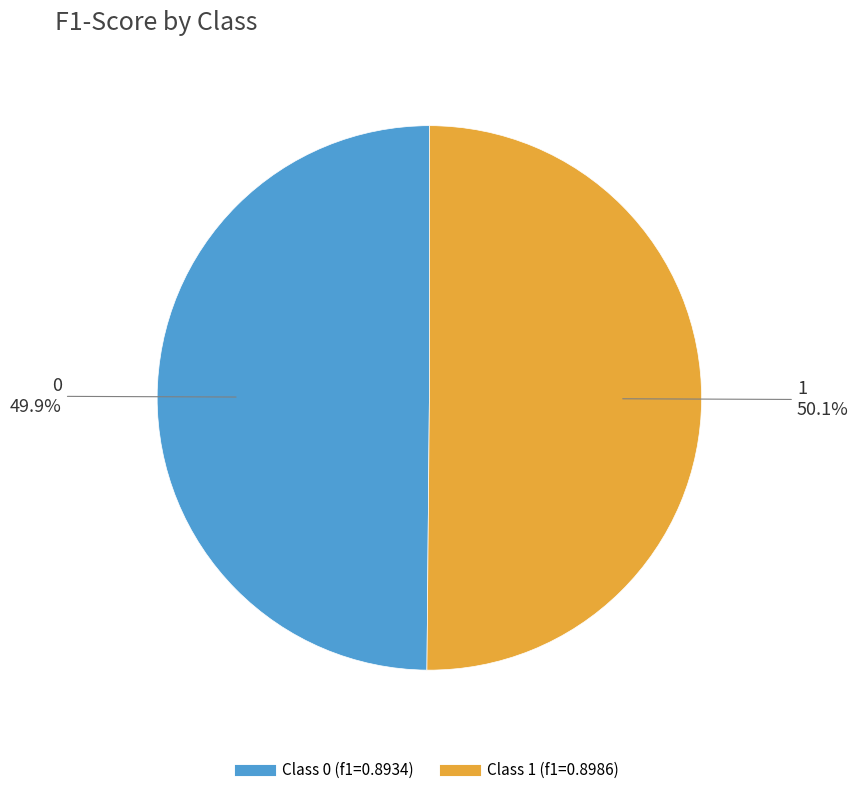

Is there a majority slice in this chart?

Yes